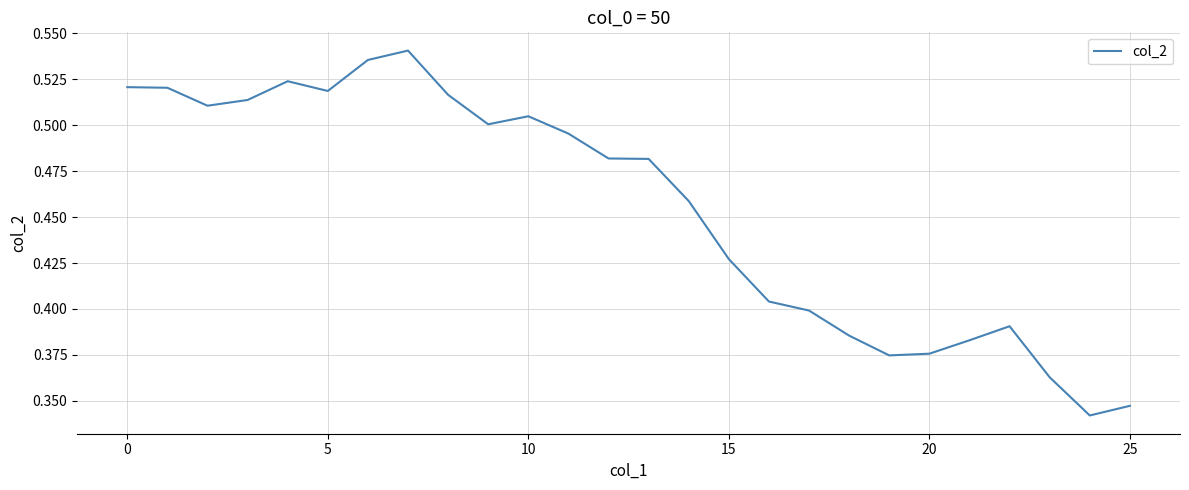

Does the chart have visible grid lines?

Yes